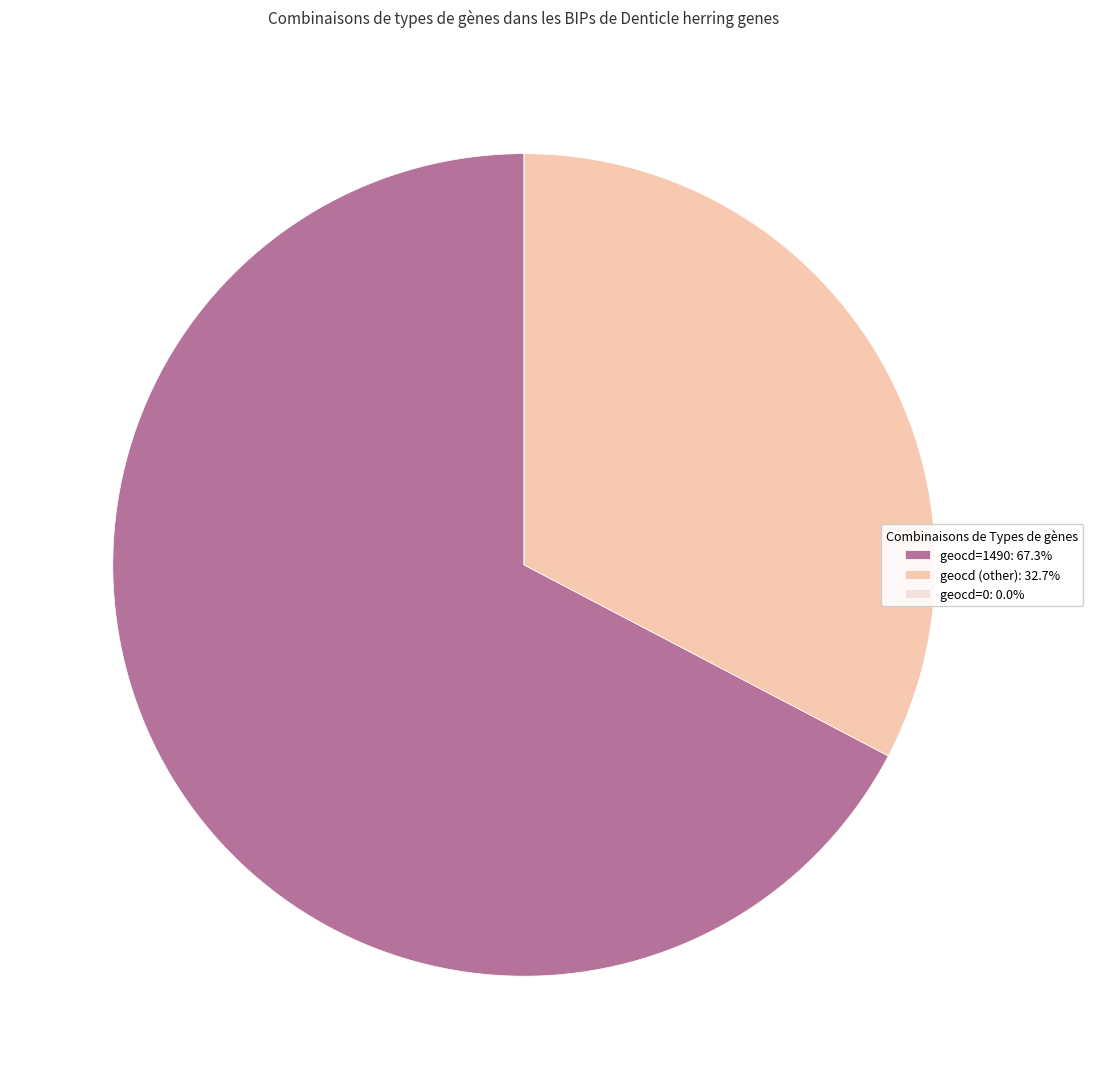

Combined, do geocd (other): 32.7% and geocd=1490: 67.3% account for over 50%?

Yes